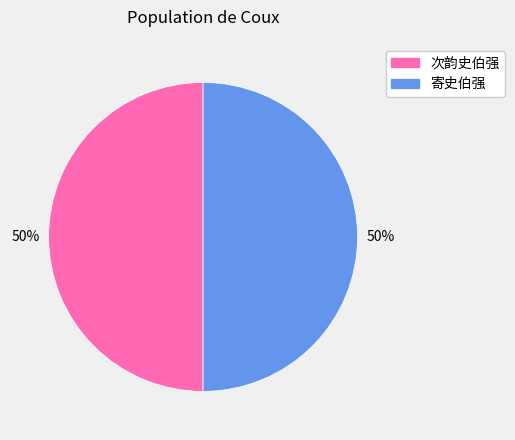

Is the sum of 寄史伯强 and 次韵史伯强 greater than half?

Yes